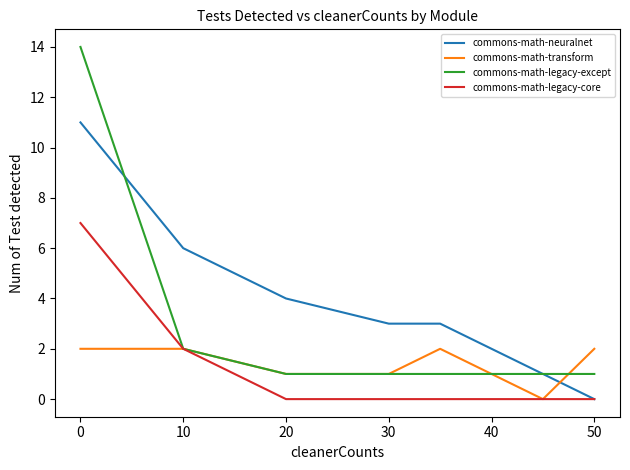

True or false: commons-math-neuralnet and commons-math-transform cross at least once.

True